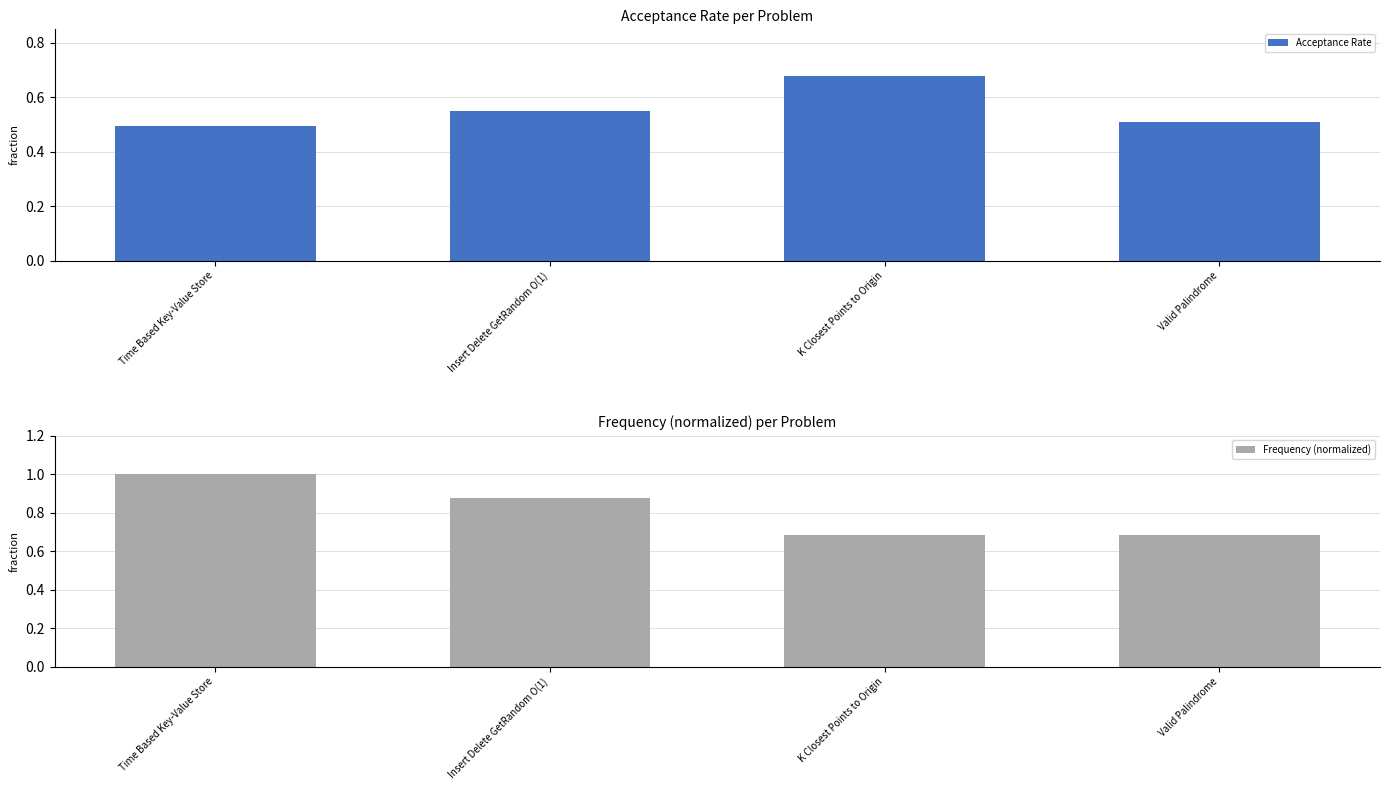

What are all the series names shown in the legend?

Acceptance Rate, Frequency (normalized)